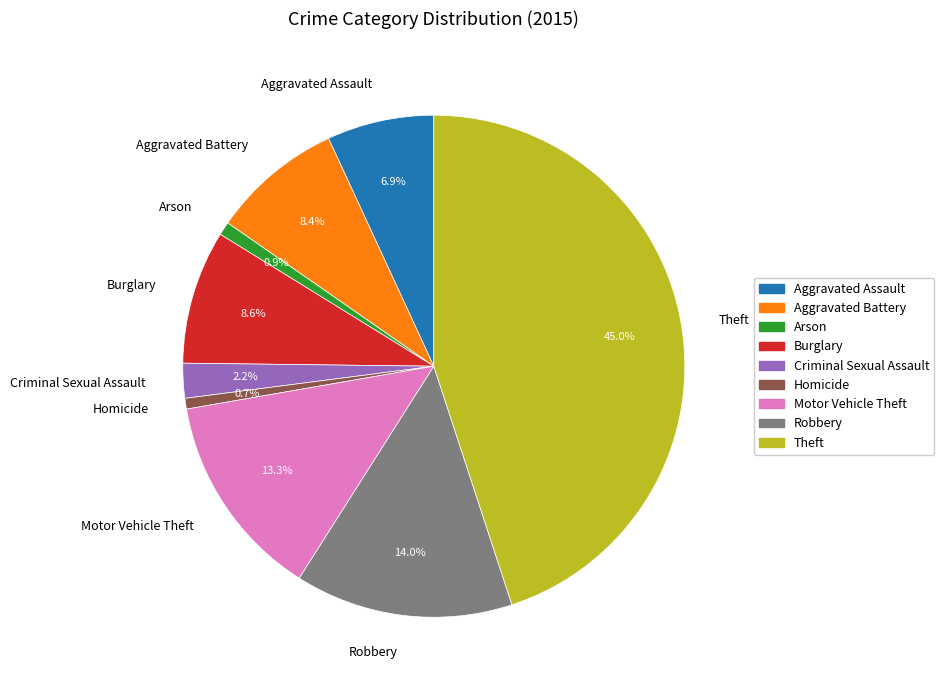

Combined, what portion of the pie is Criminal Sexual Assault and Homicide?

2.9%